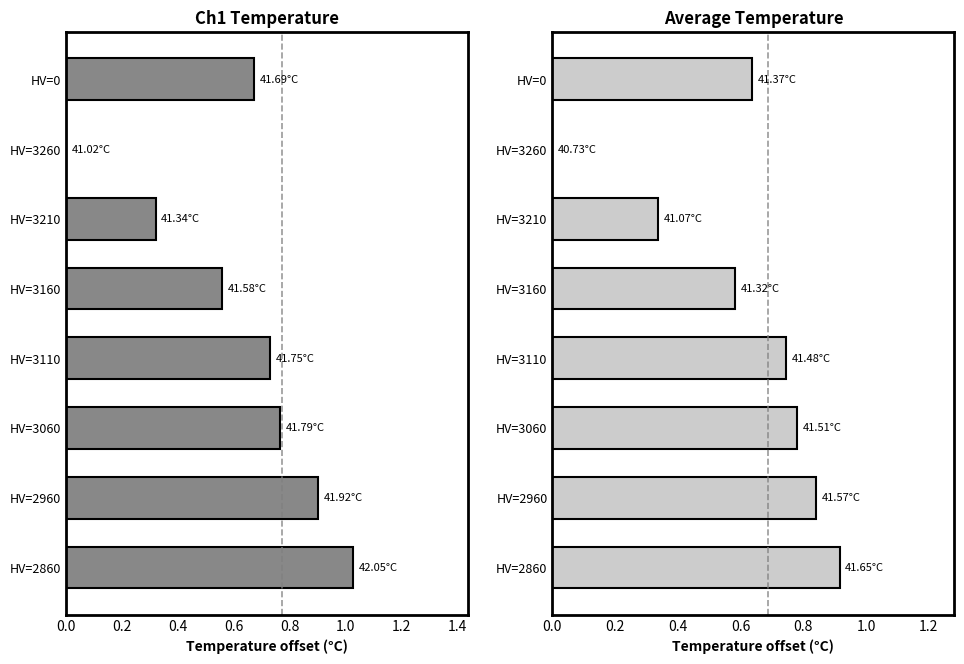

At HV=3160, list the series in order from smallest to largest.

Ch1 Temperature, Average Temperature